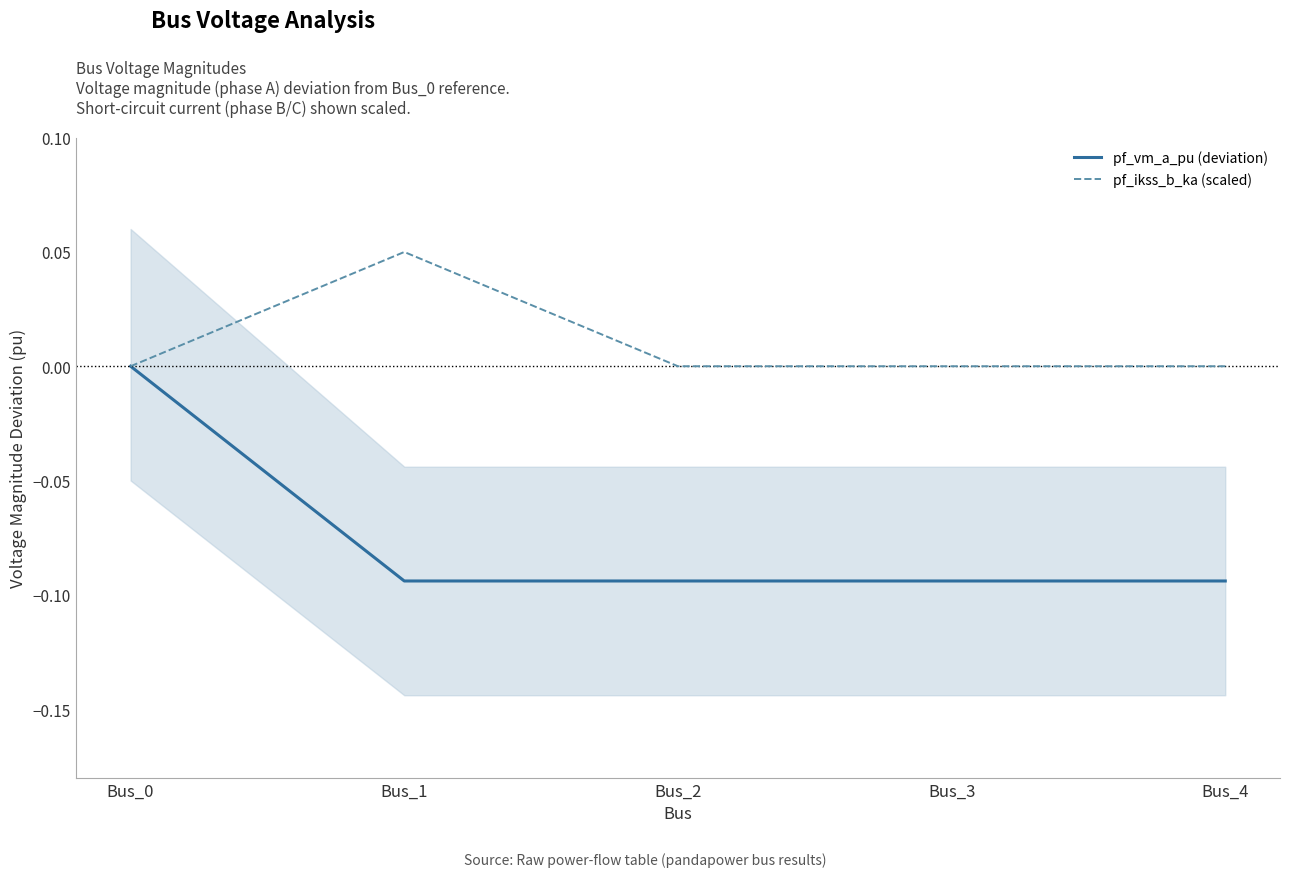

Count the pf_vm_a_pu (deviation) values in the range 0 to 1.

1